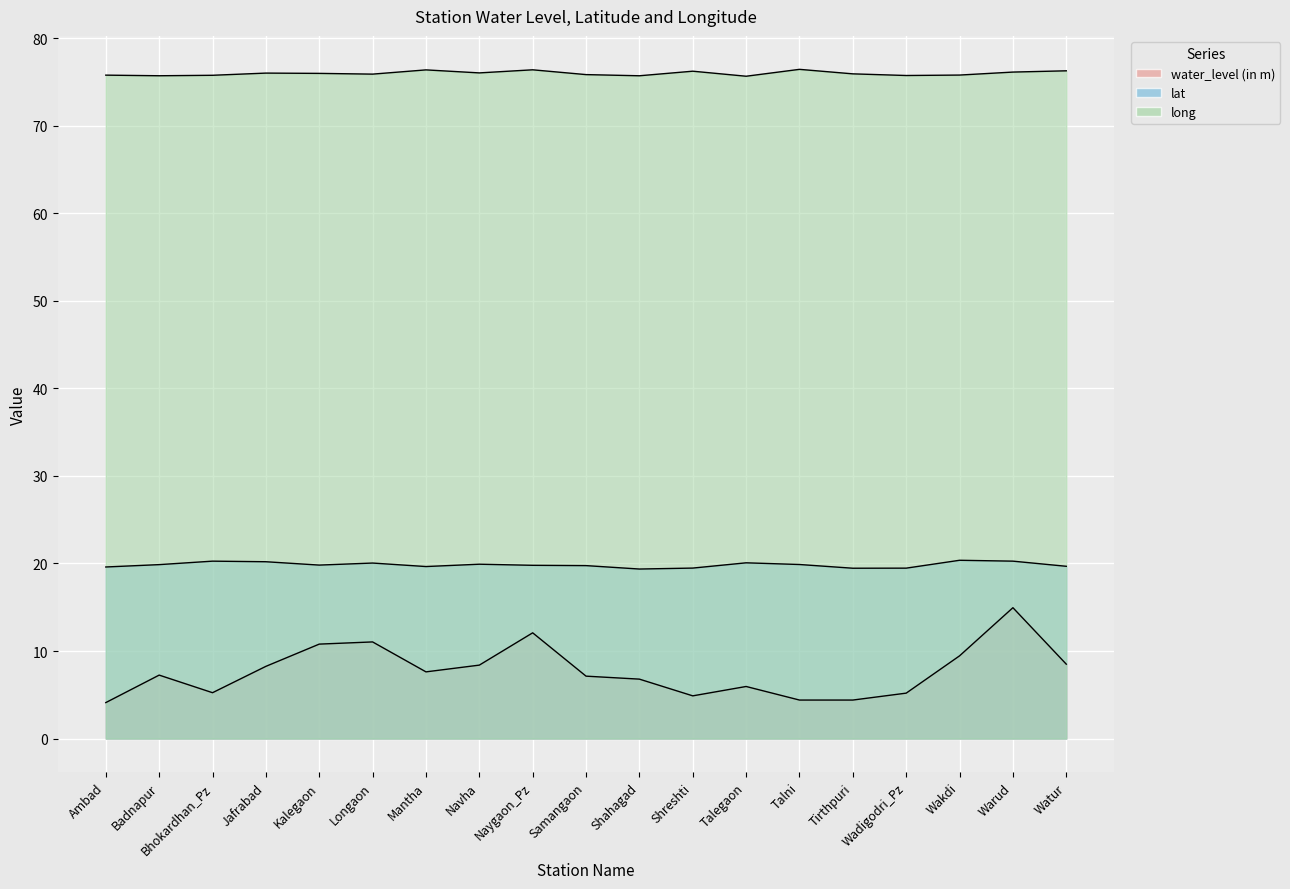

What are all the series names shown in the legend?

water_level (in m), lat, long